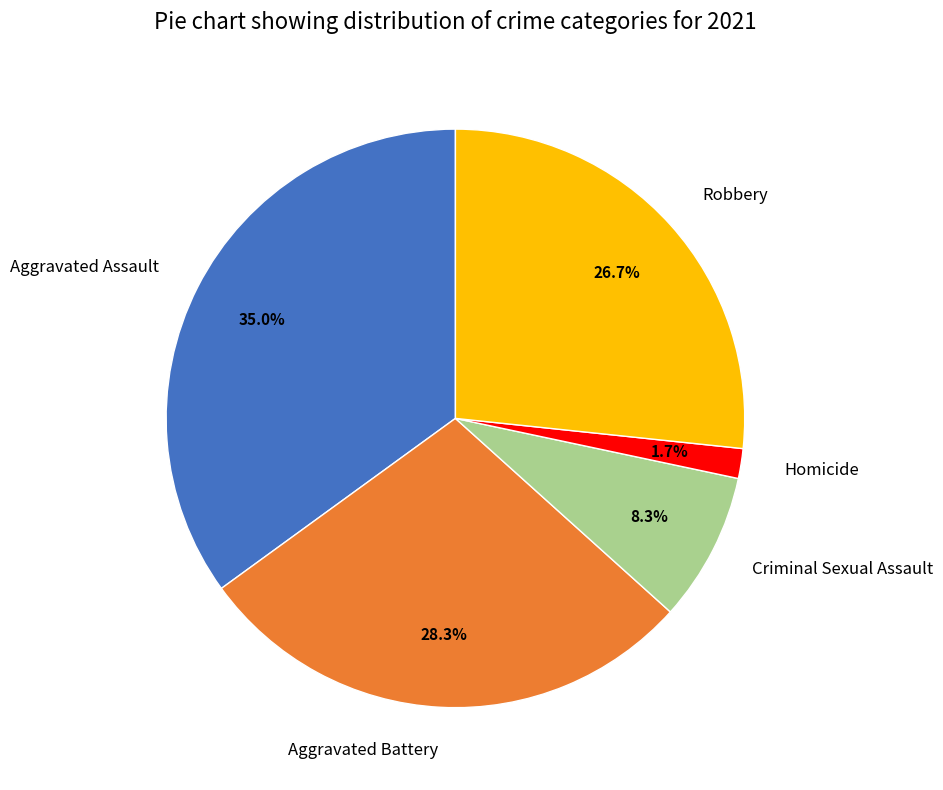

Which slice is the largest?

Aggravated Assault